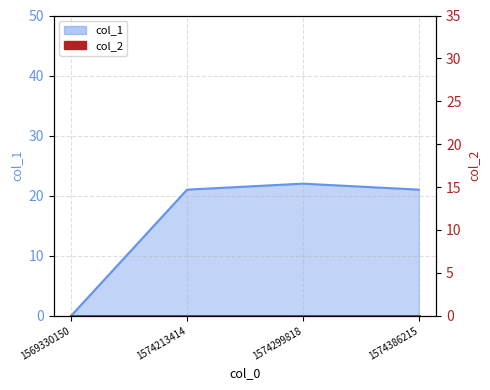

How many values in the col_1_line series are below 21?

1